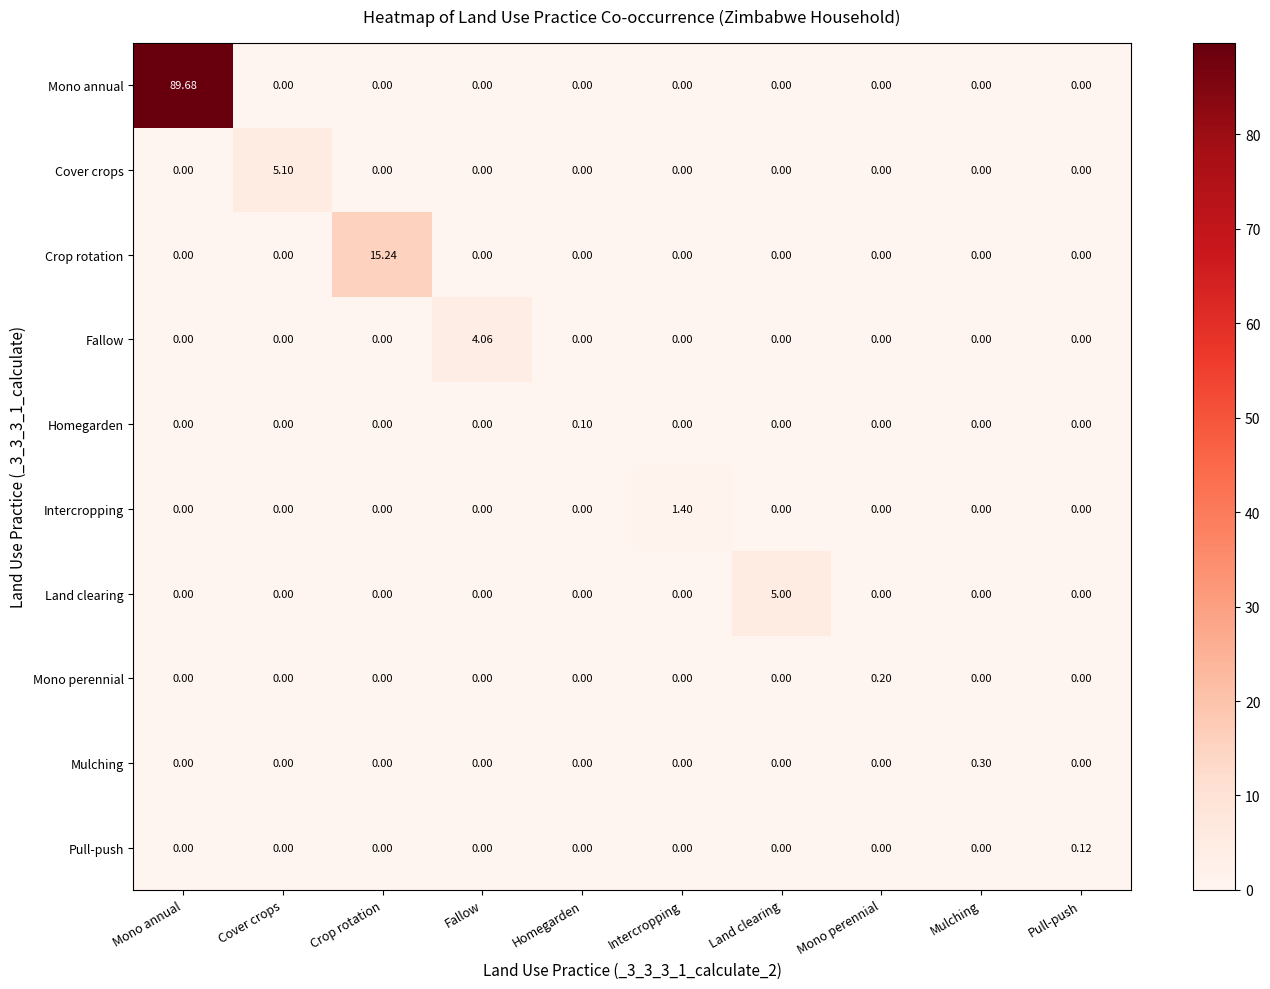

Which series changed the most between Homegarden and Intercropping?

Intercropping